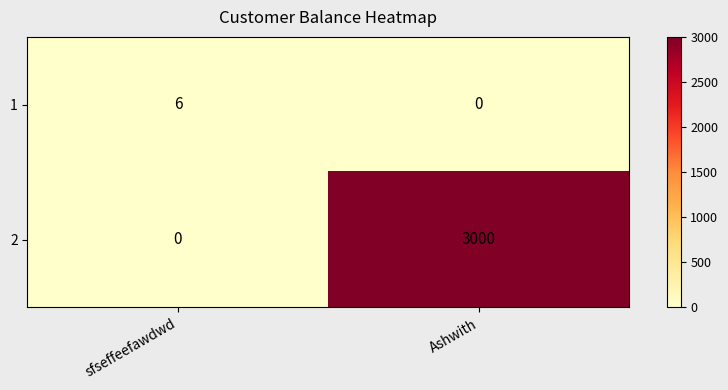

List the series in order of their overall mean, lowest first.

1, 2